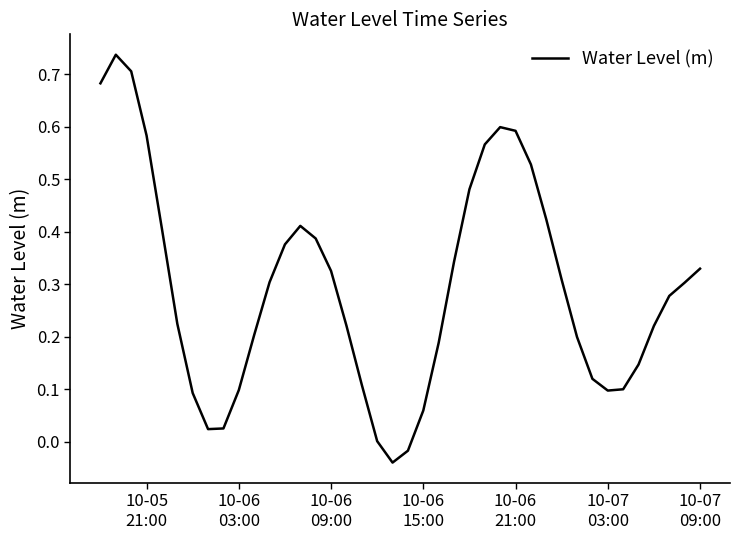

How many lines are shown in the chart?

1